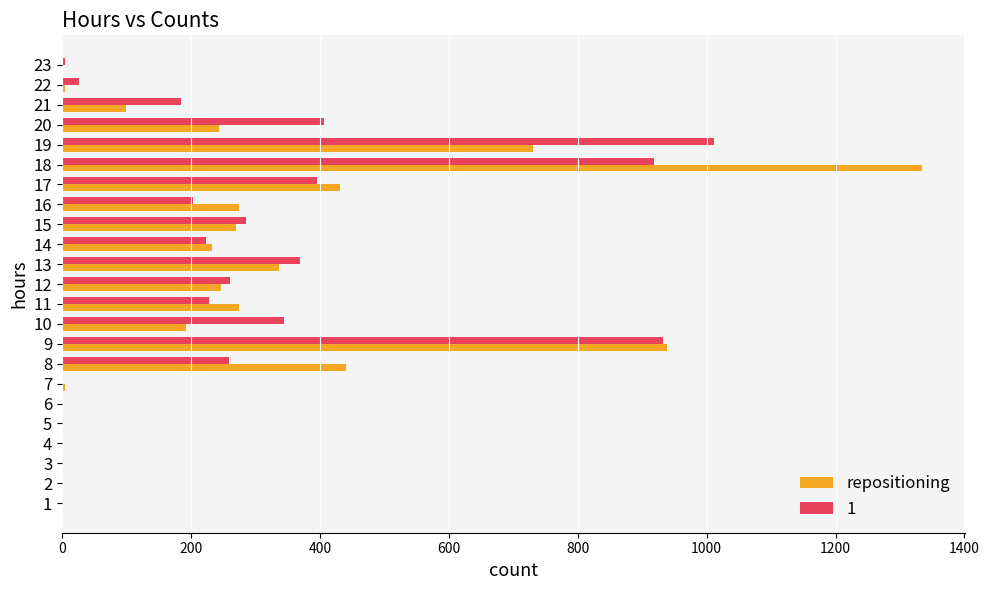

Which series changed the most between 15 and 22?

repositioning